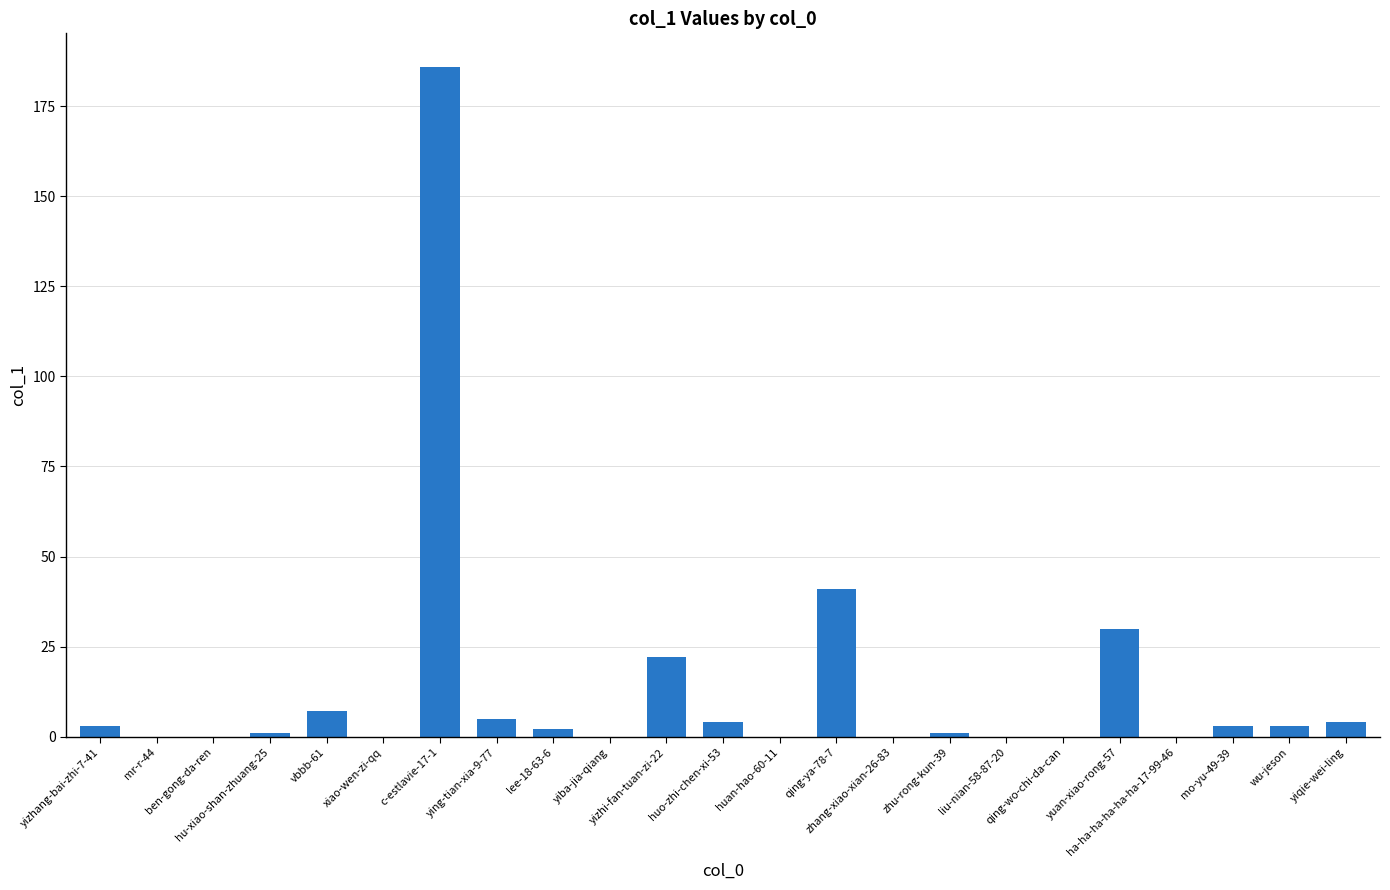

What is the sum of all values?

312